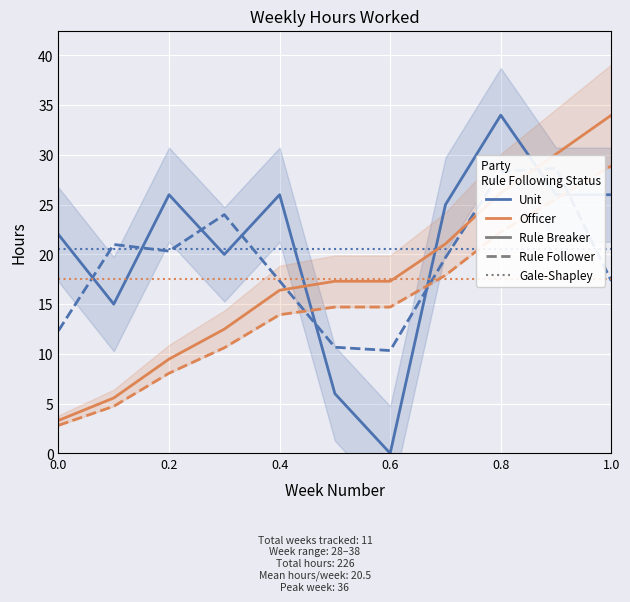

The value at 0.8 is 34. True or false?

True